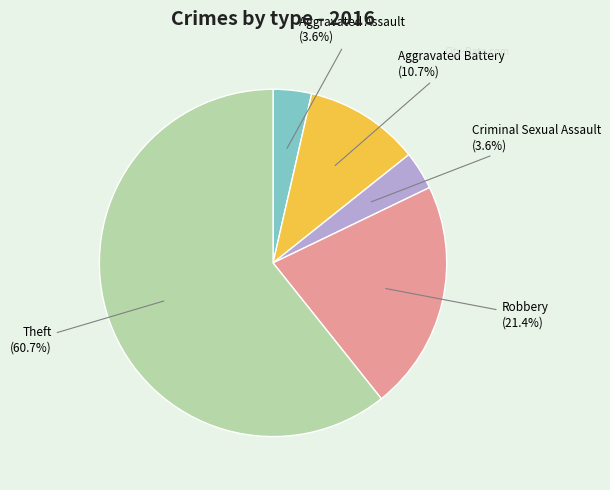

To the nearest percent, what is the difference between the largest and smallest slice percentages?

57%